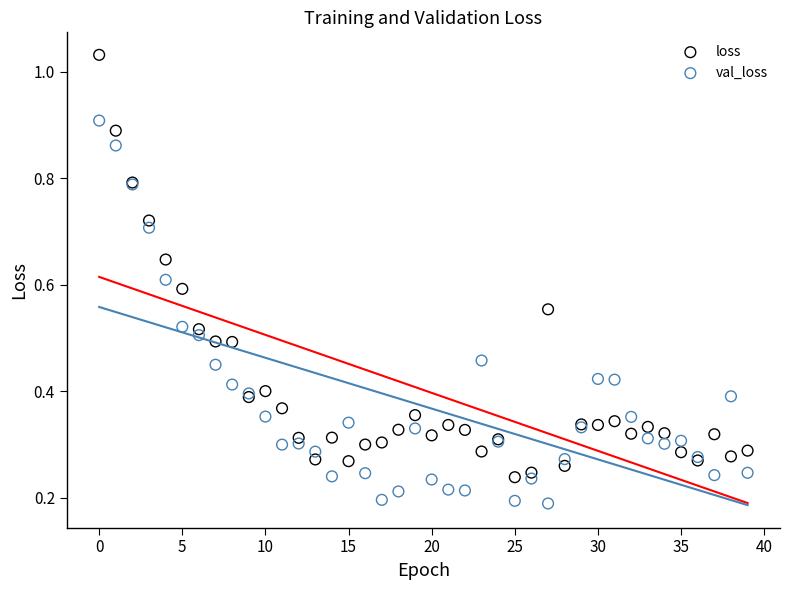

Which series reaches the maximum Y coordinate?

loss